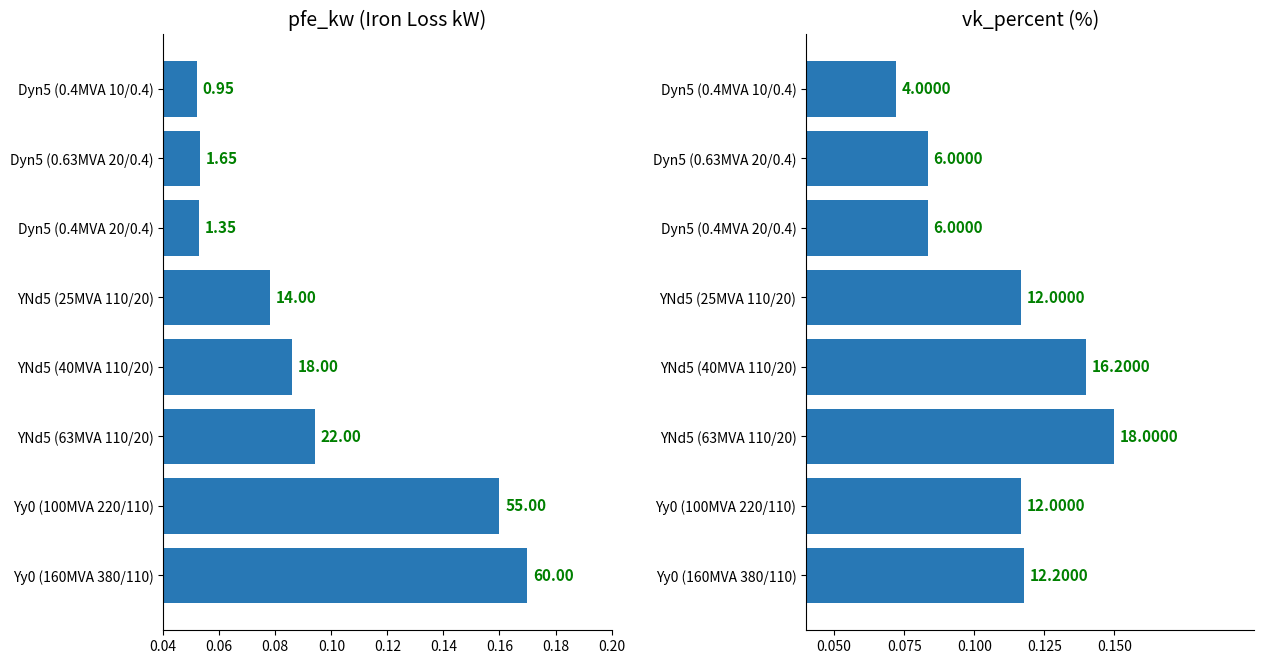

Which series changed the most between Yy0 (160MVA 380/110) and YNd5 (40MVA 110/20)?

pfe_kw